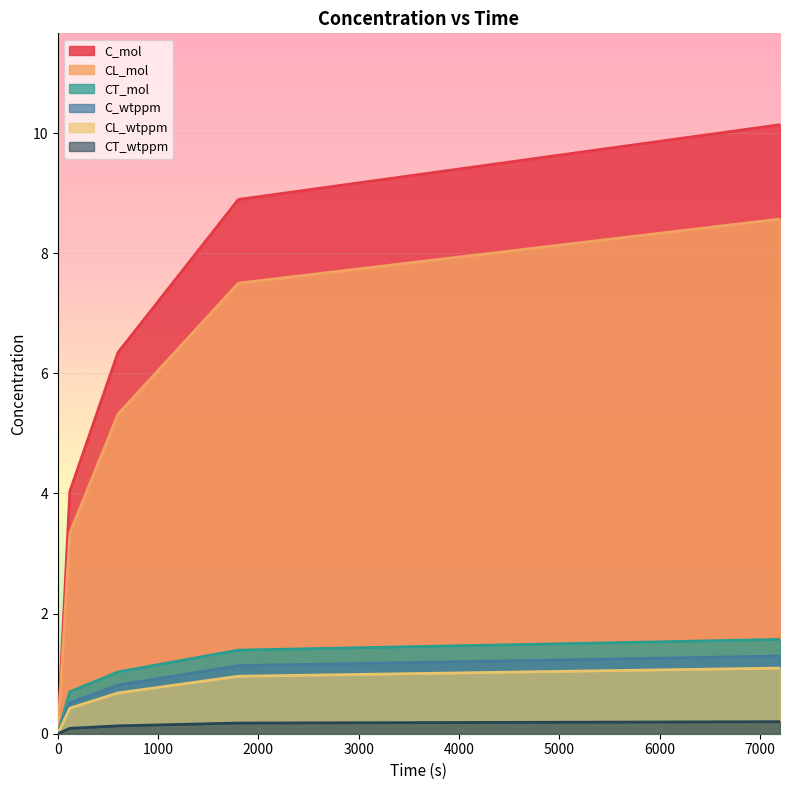

Rank the categories by C_wtppm value from lowest to highest.

0, 120, 600, 1800, 7200